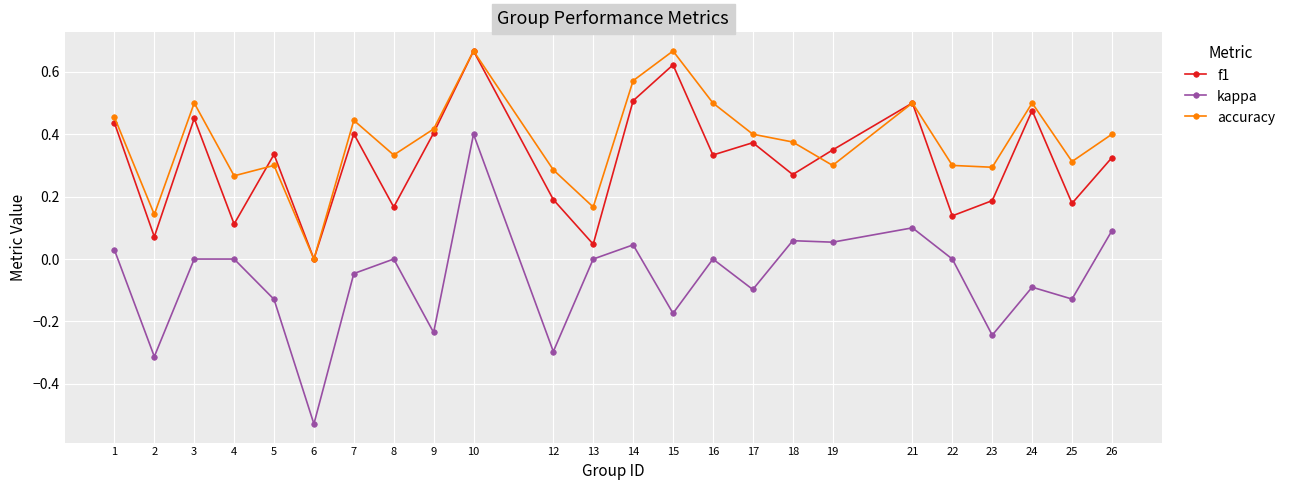

Does the chart have visible grid lines?

Yes